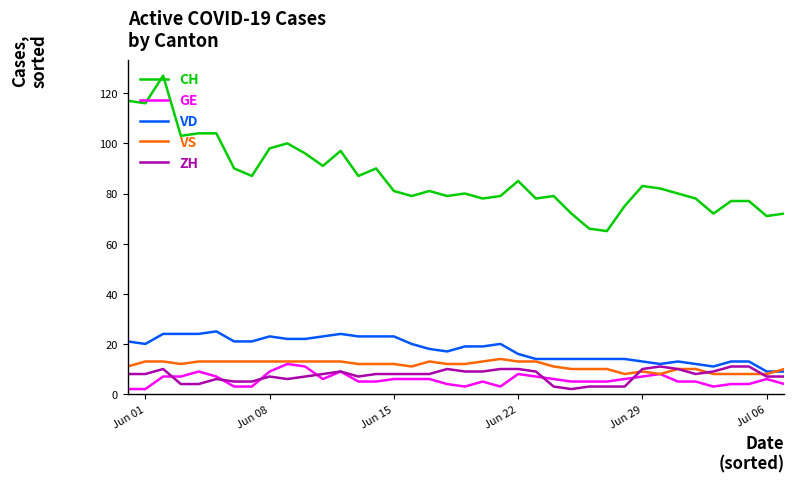

True or false: CH has more than 2 points higher than both neighbors.

True